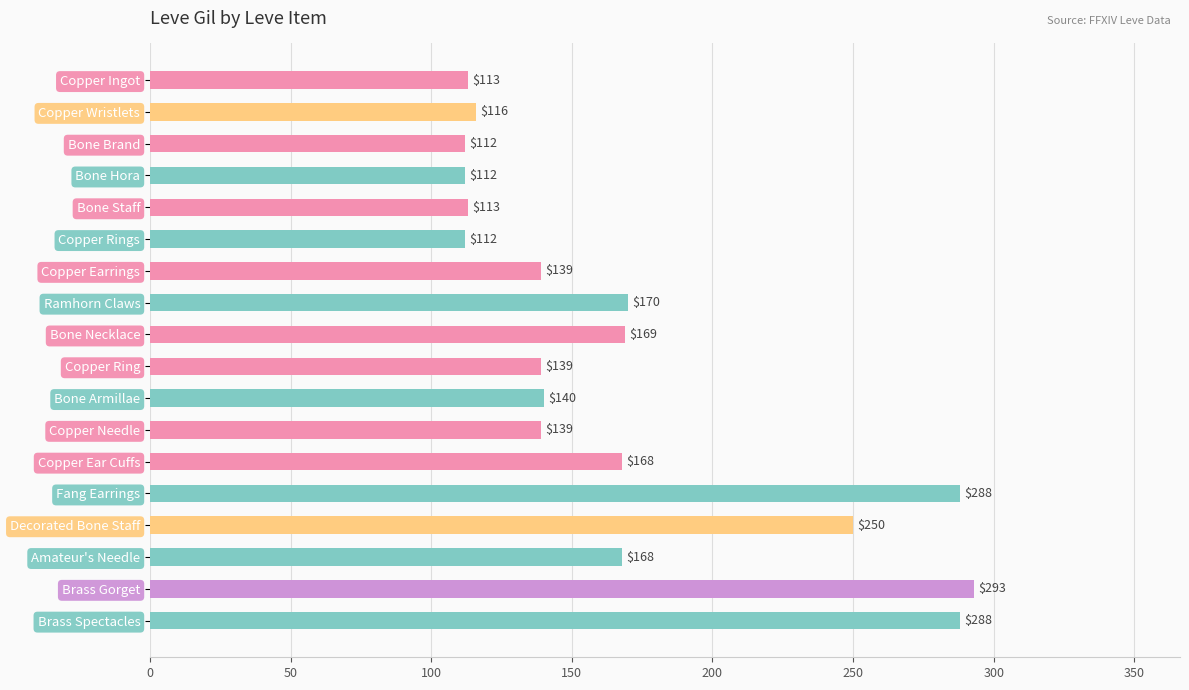

The chart shows a value of 187 at Bone Staff. True or false?

False